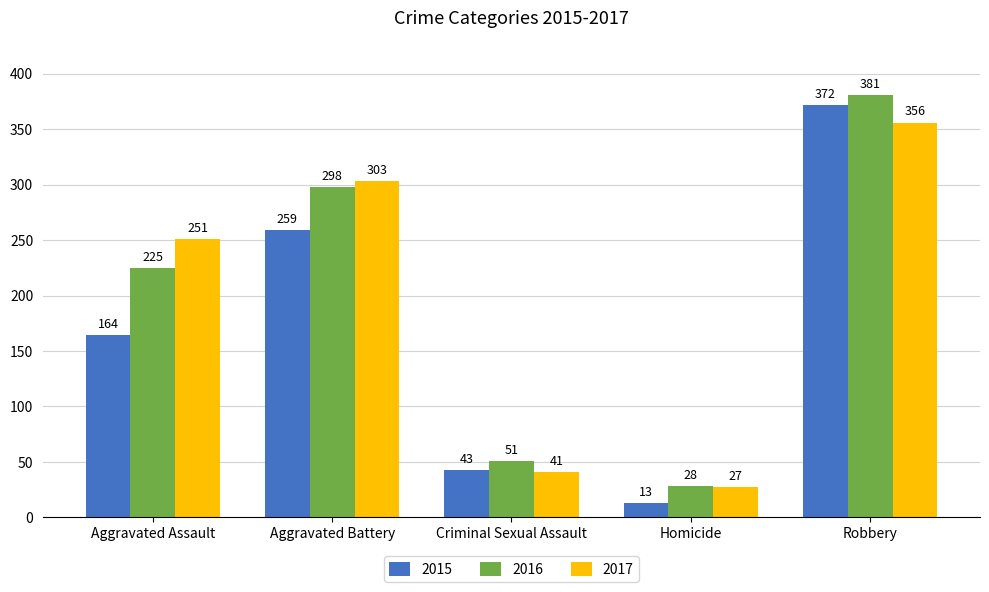

How many categories are shown in the chart?

5